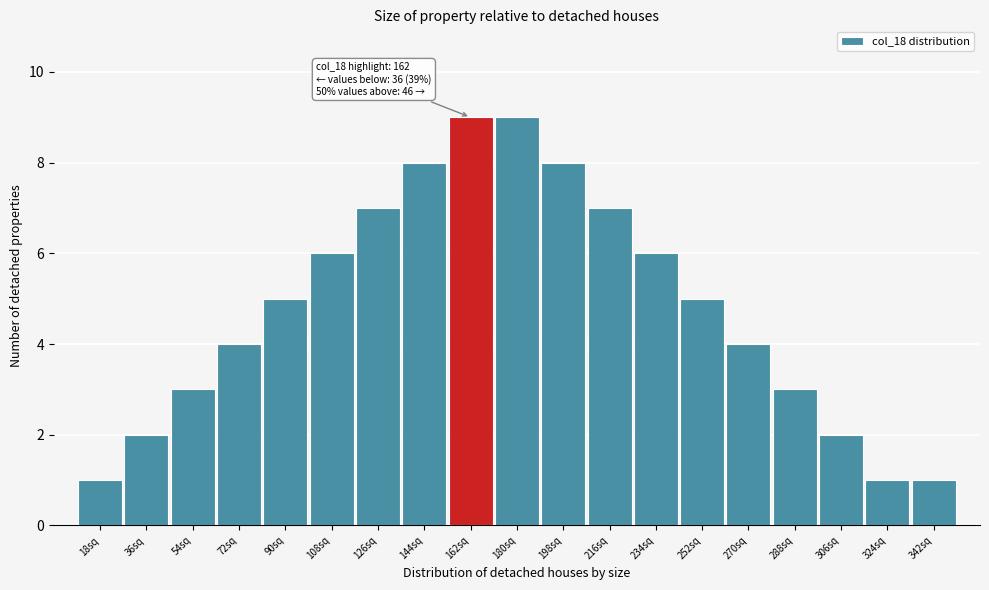

Reading left to right, what are all the values shown in this chart?

18sq=1	36sq=2	54sq=3	72sq=4	90sq=5	108sq=6	126sq=7	144sq=8	162sq=9	180sq=9	198sq=8	216sq=7	234sq=6	252sq=5	270sq=4	288sq=3	306sq=2	324sq=1	342sq=1